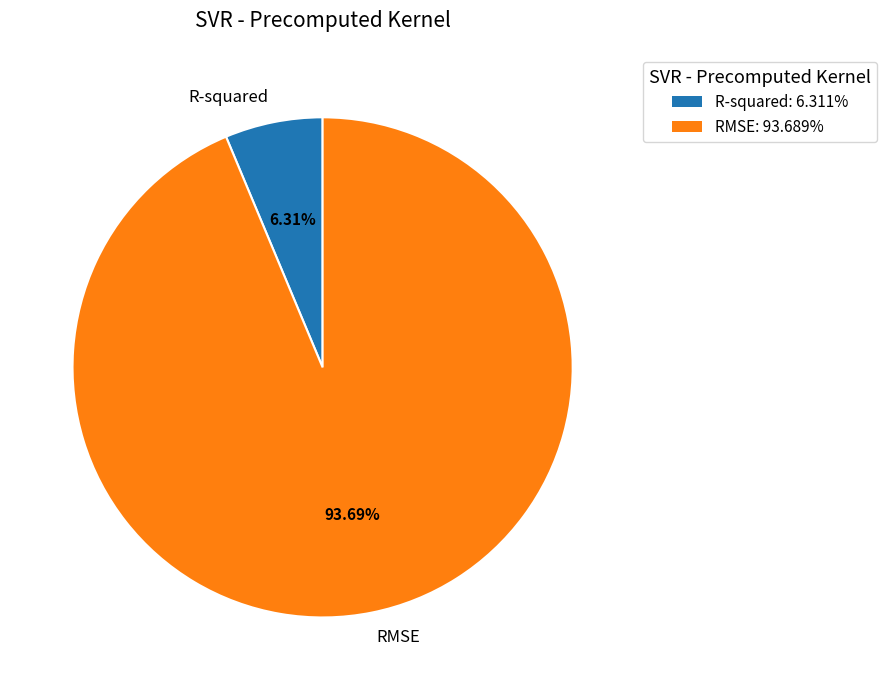

How many slices are in this pie chart?

2